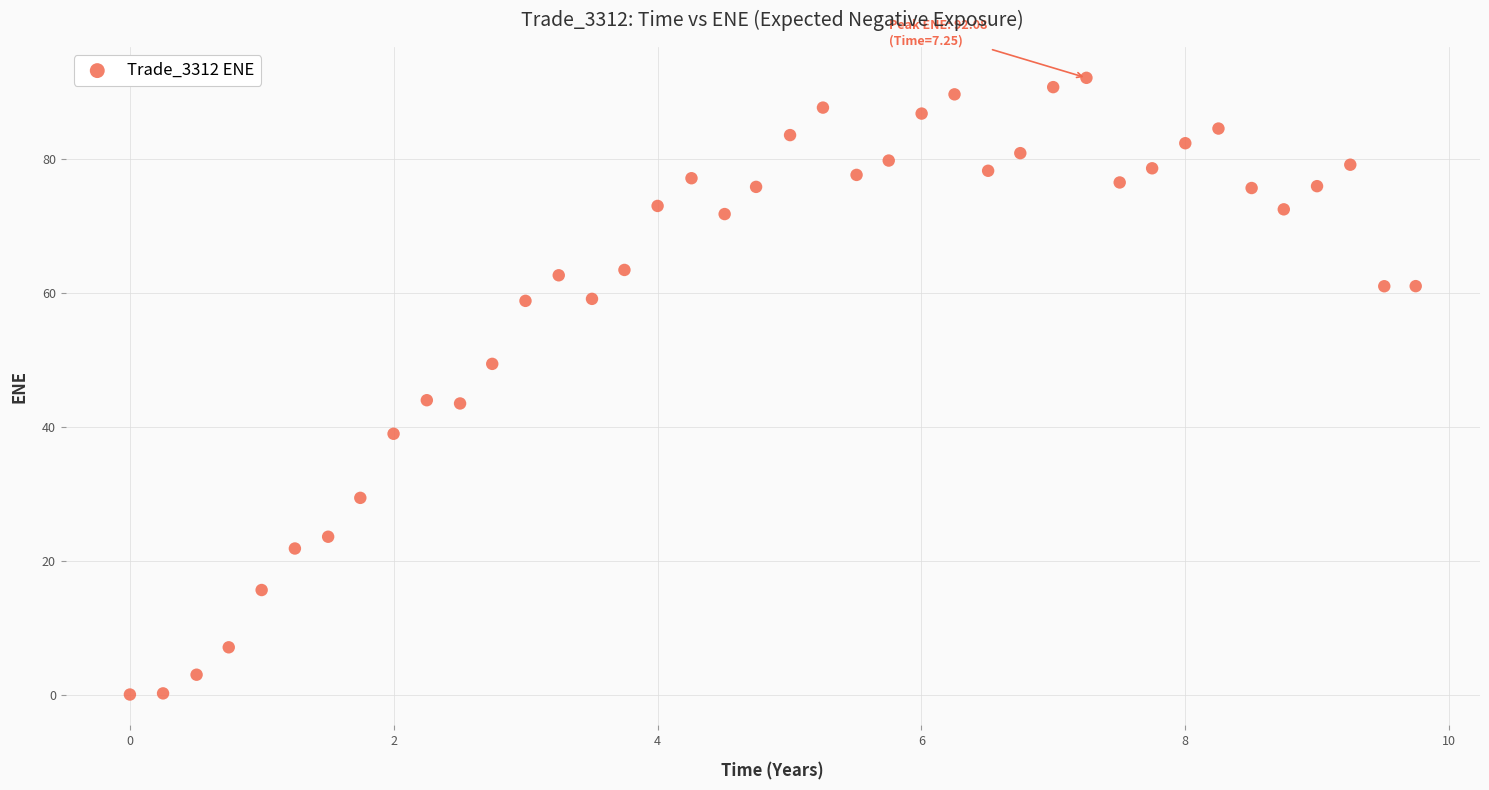

What is the range of Y values (max minus min)?

92.1